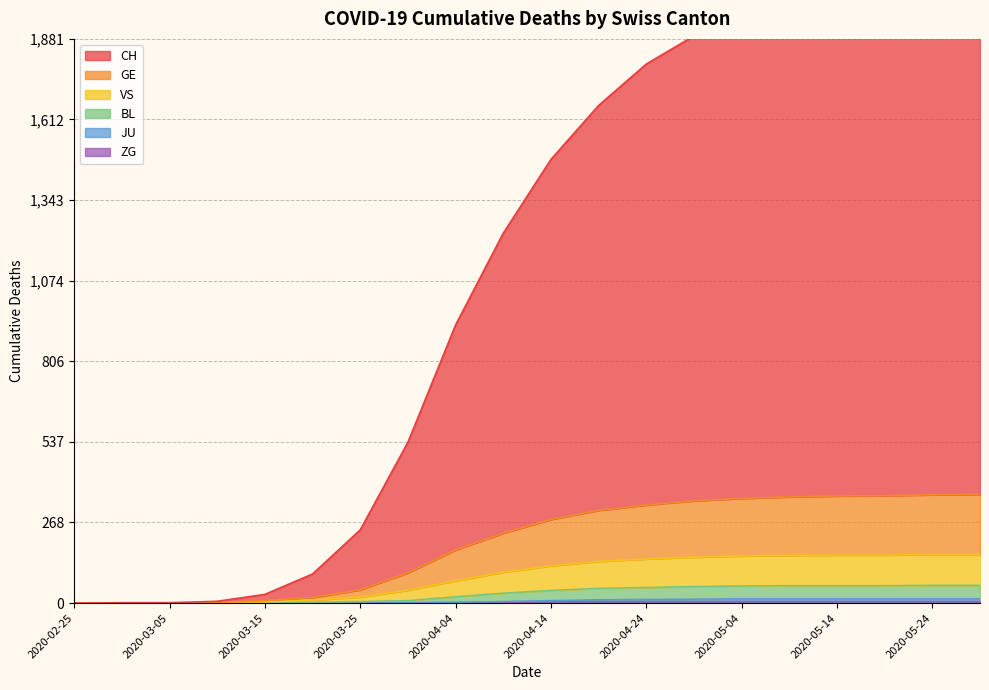

Which category has the lowest value in the CH series?

2020-02-25